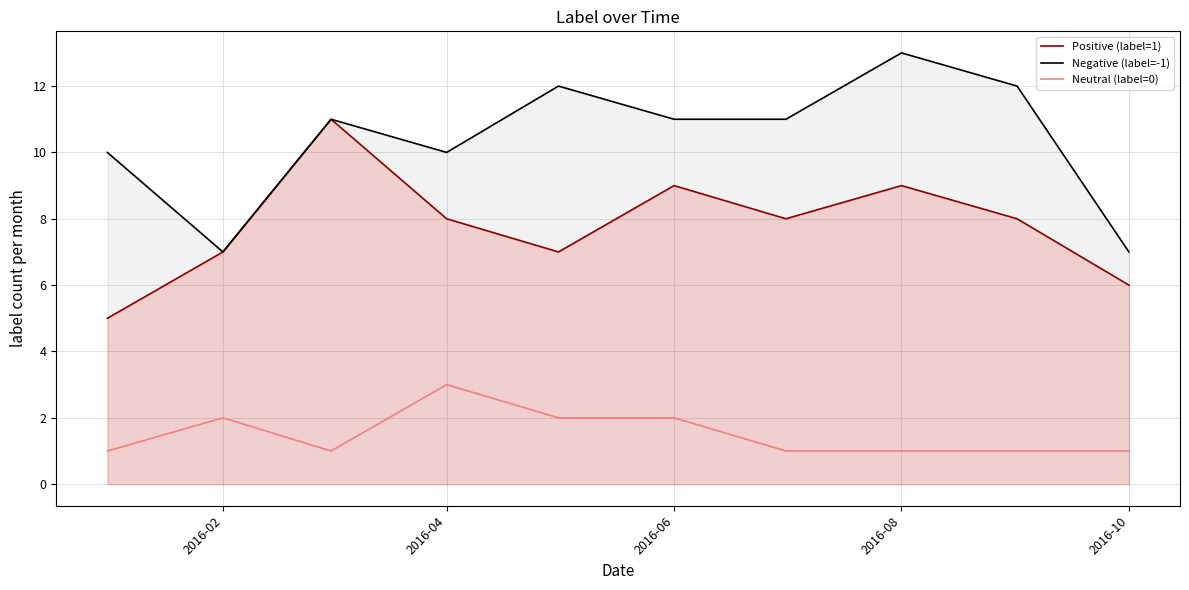

What is the sum of the Positive (label=1) values at 2016-06 and 2016-10?

15